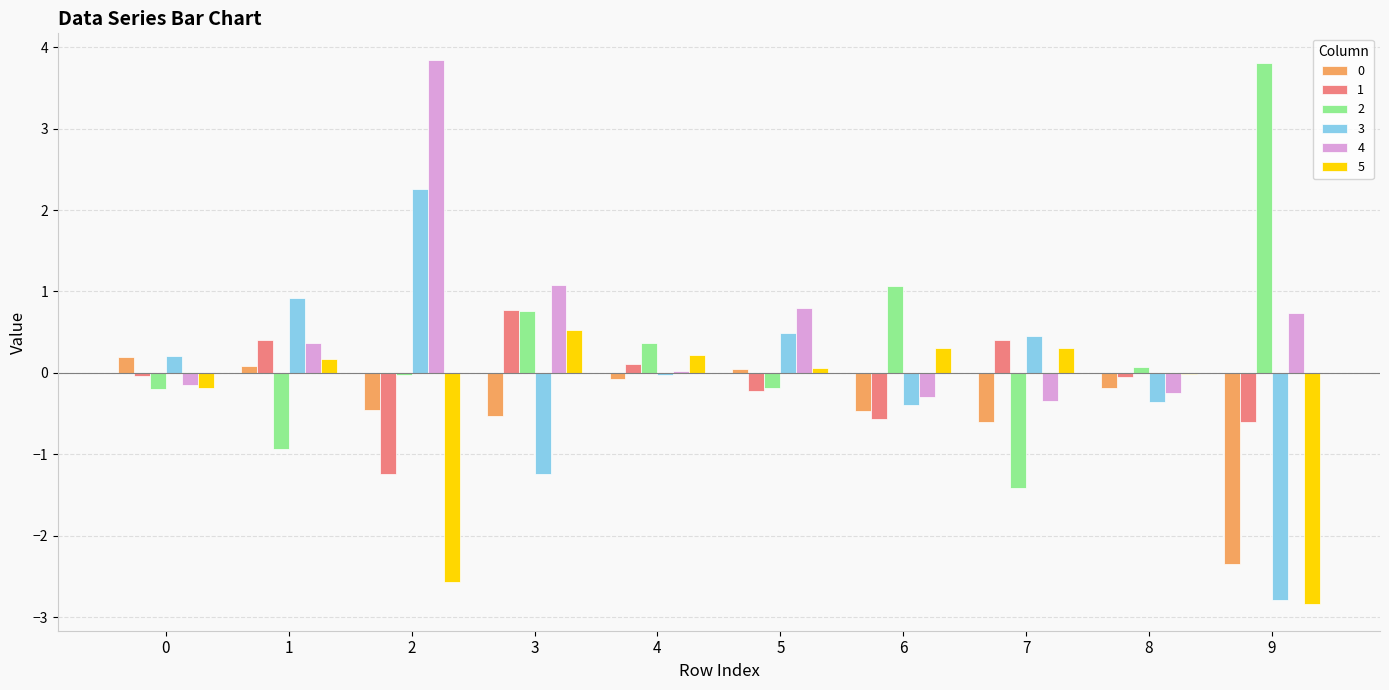

What is the maximum value shown in the chart?

3.8